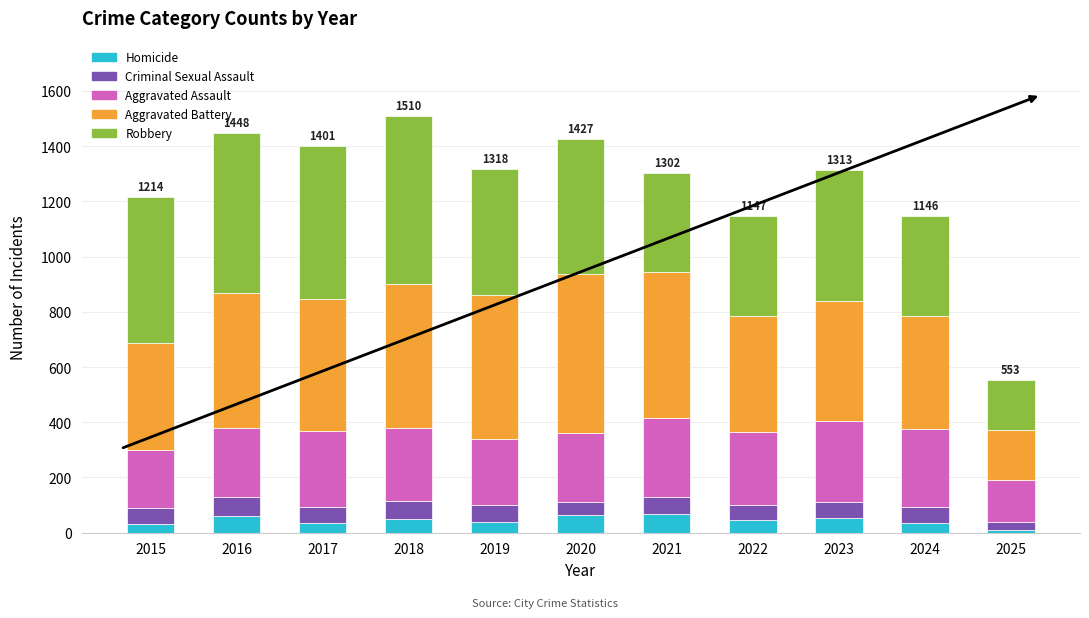

What is the total value across all series at 2019?

1318